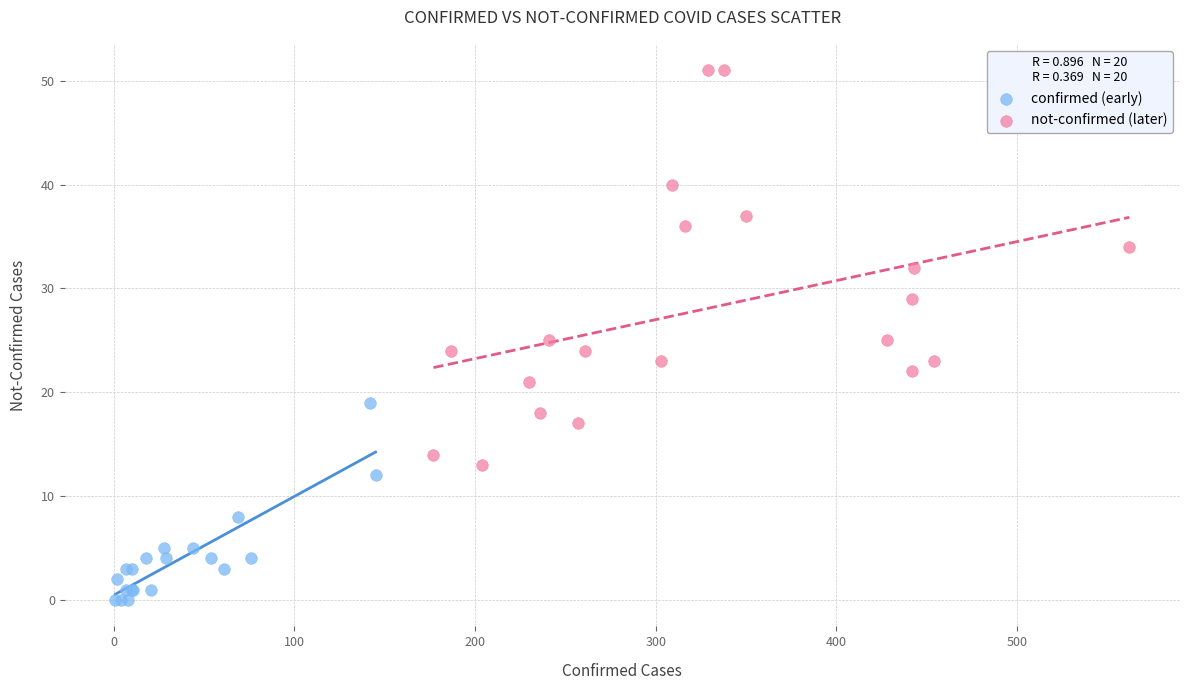

Which series contains the lowest Y value?

confirmed (early)